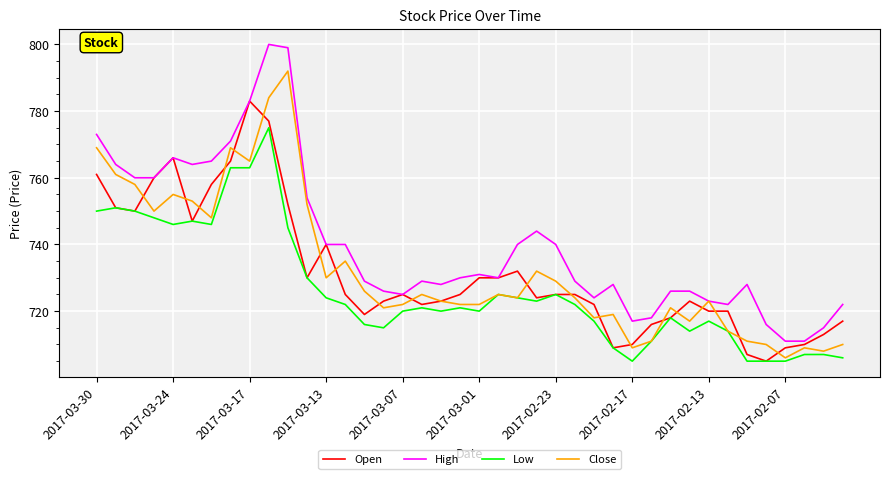

Which series has the largest range (max minus min)?

High